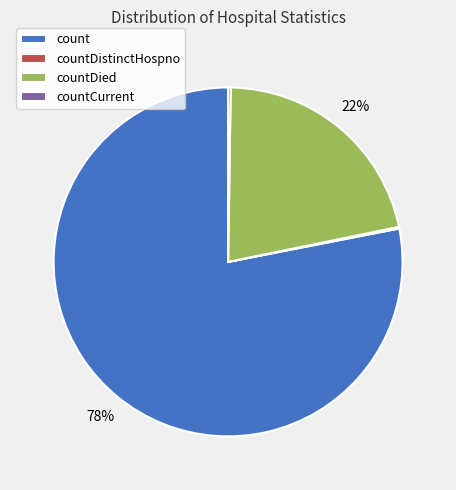

To the nearest percent, what portion does countDied represent?

22%